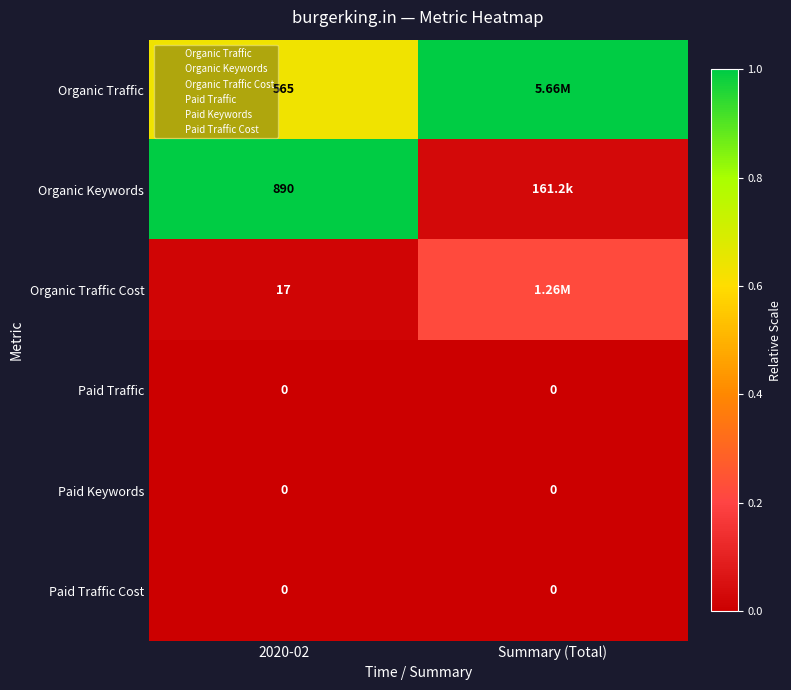

Between Summary (Total) and 2020-02, which is larger?

Summary (Total)